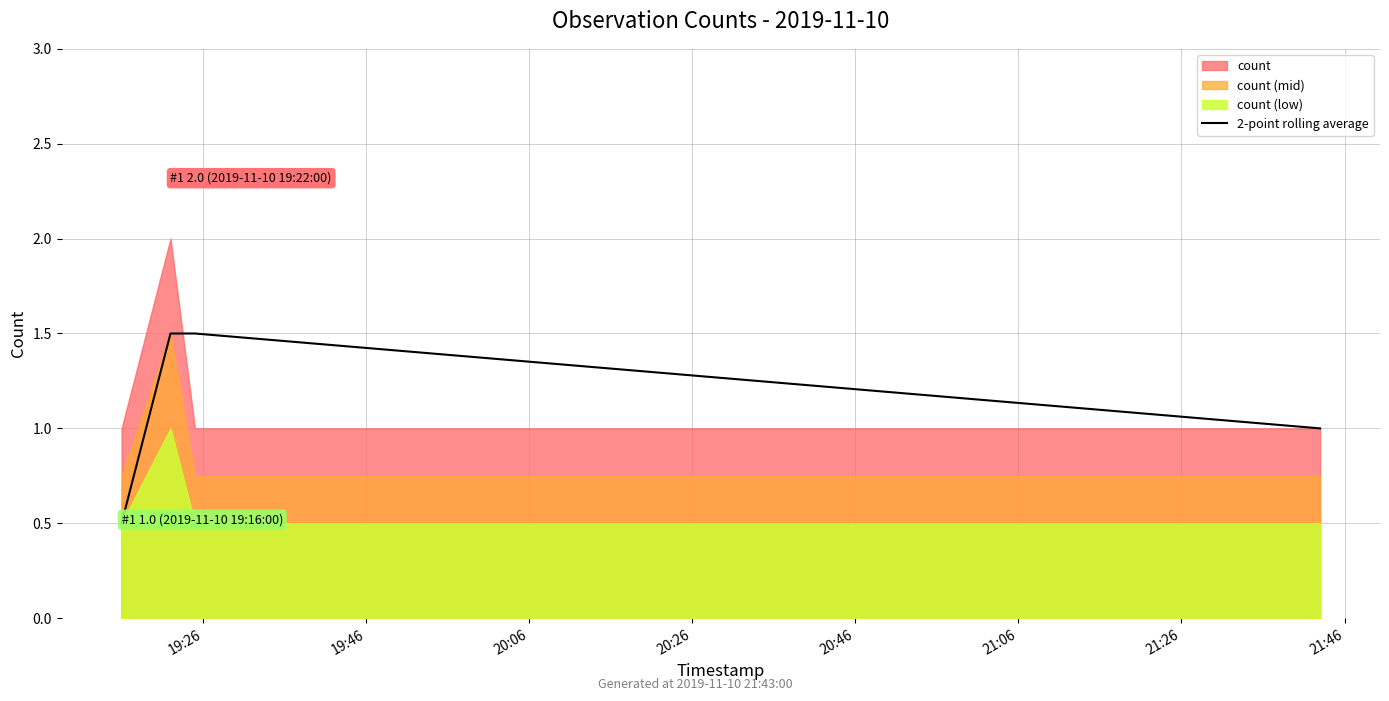

What is the lowest value of the 2-point rolling average series?

0.5